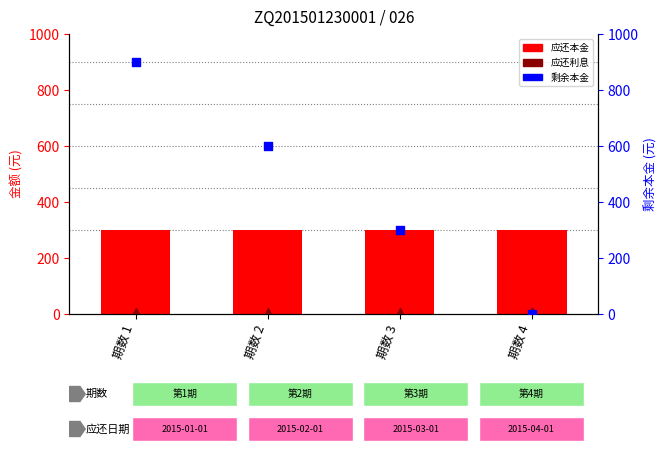

At how many categories does at least one series exceed 195?

4